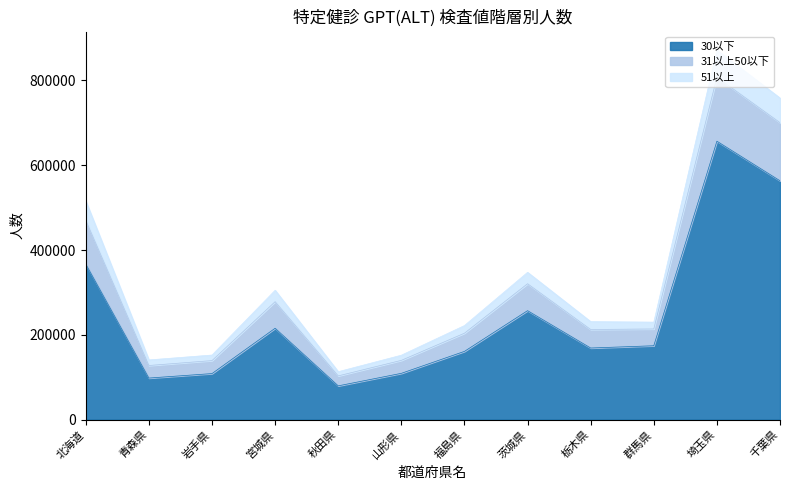

The value of 30以下 at 青森県 is 25071. True or false?

False